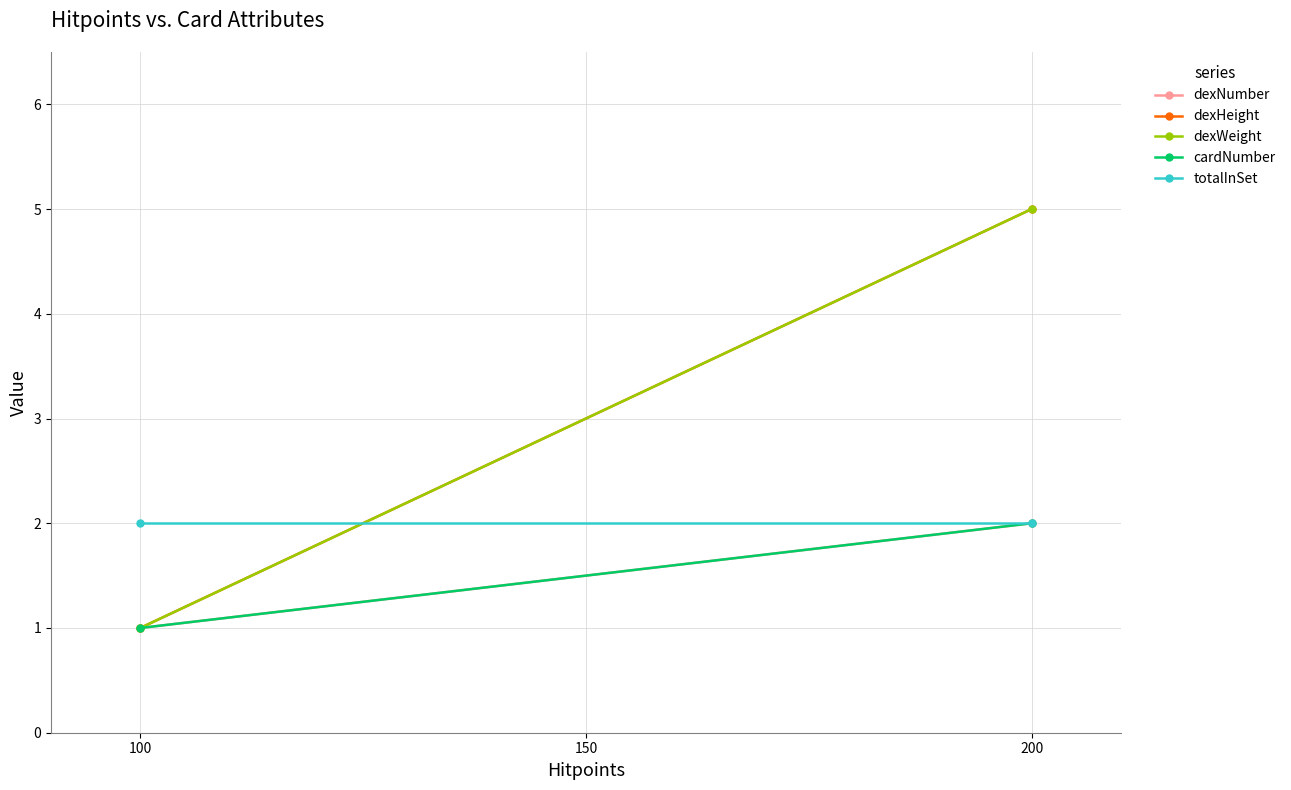

What is the maximum value for cardNumber?

2